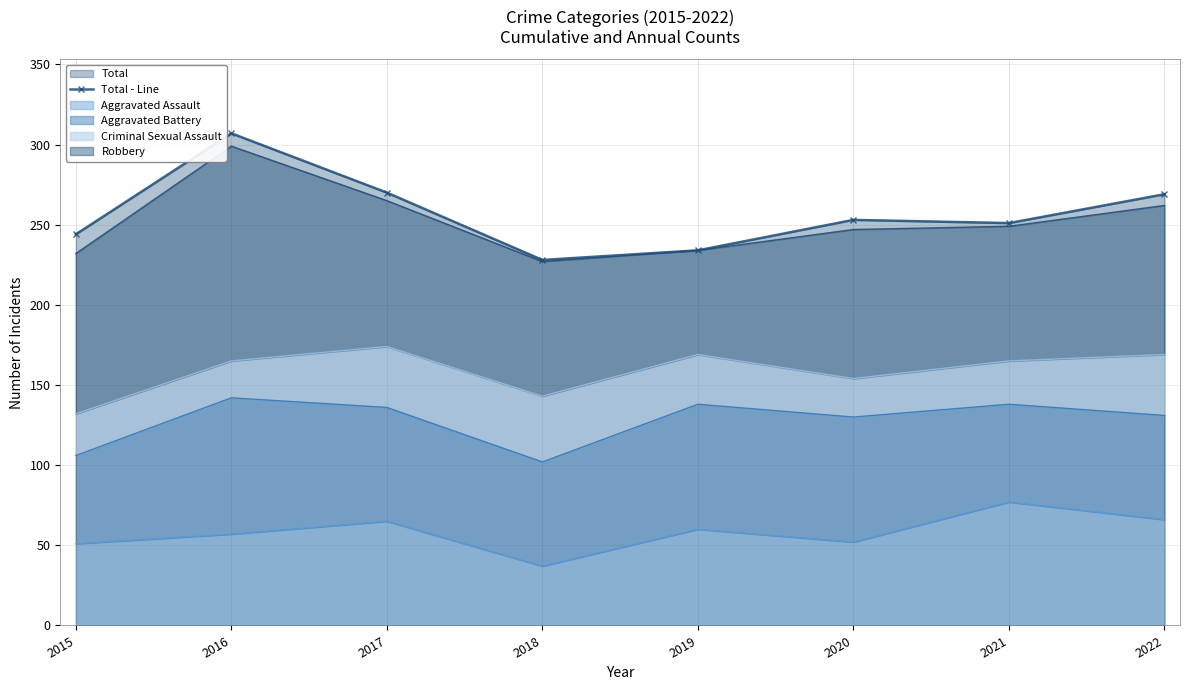

True or false: the data shows 207 at 2016.

False